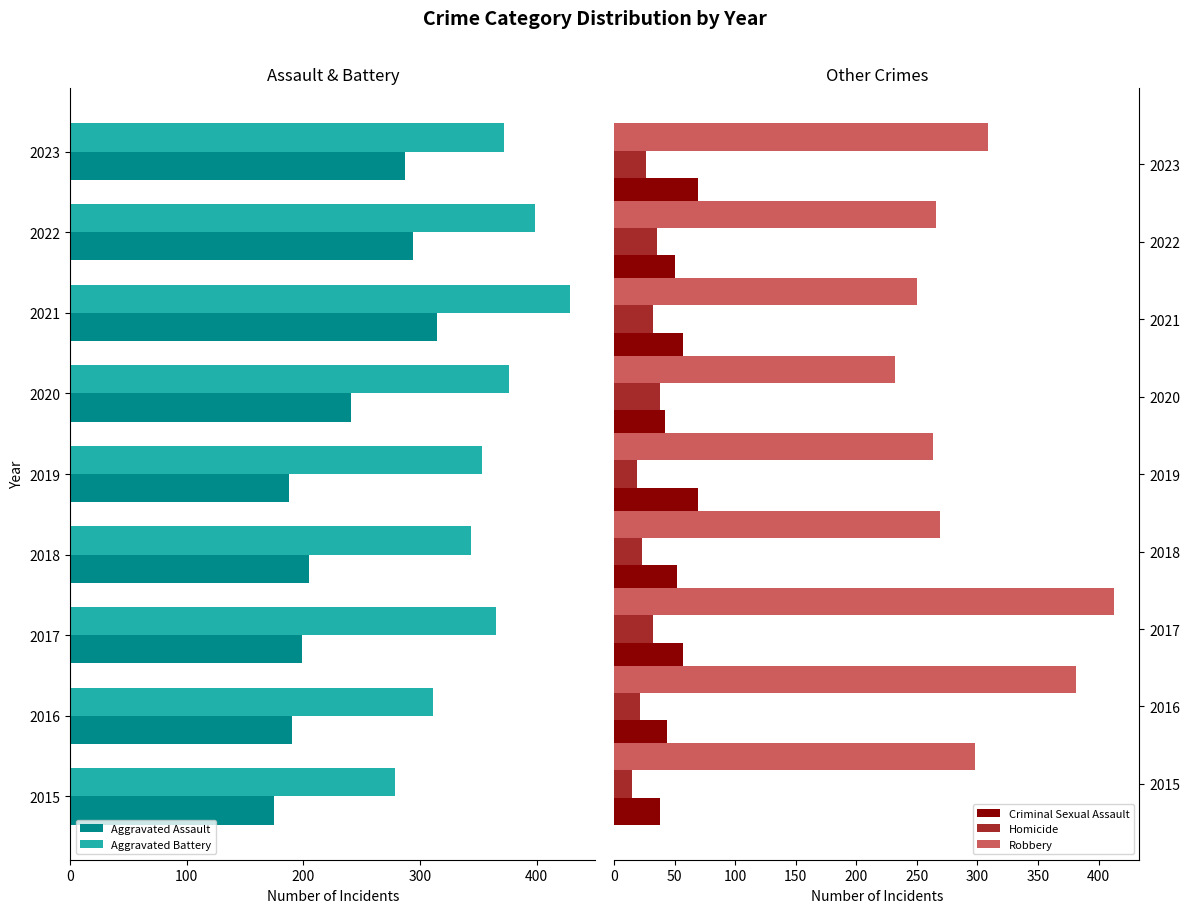

Is the value of Homicide at 2017 greater than the value of Criminal Sexual Assault at 2023?

No